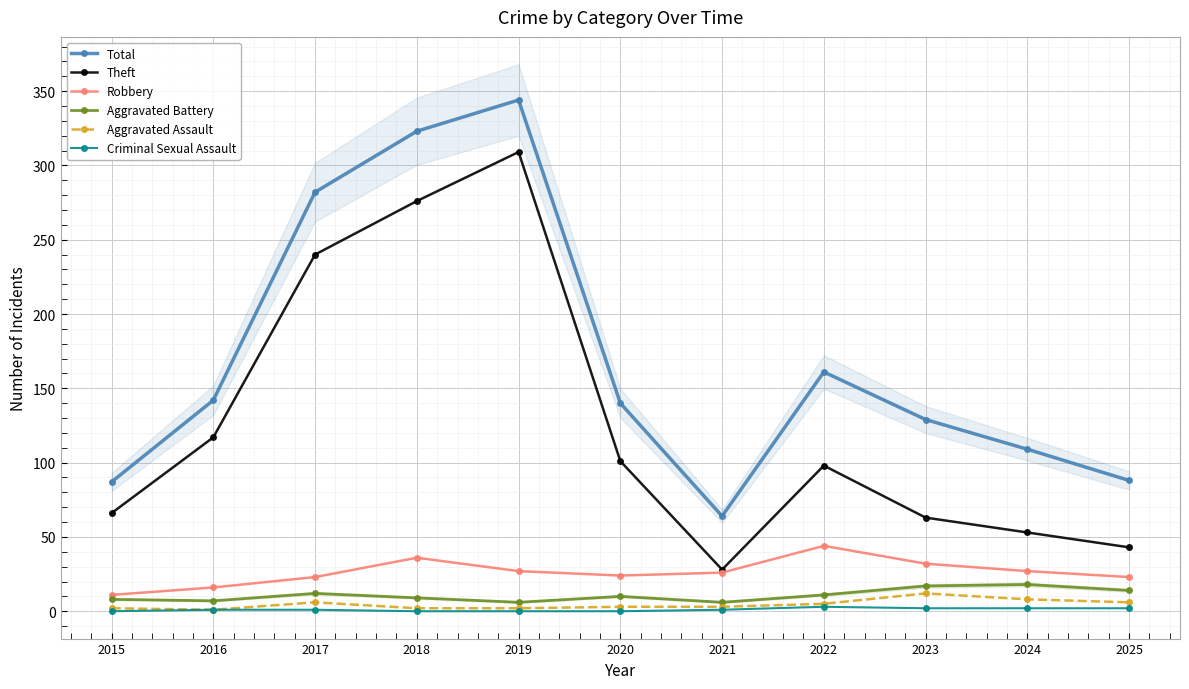

Reading left to right, extract all data points from this chart.

Total: 2015=87	2016=142	2017=282	2018=323	2019=344	2020=140	2021=64	2022=161	2023=129	2024=109	2025=88
Theft: 2015=66	2016=117	2017=240	2018=276	2019=309	2020=101	2021=28	2022=98	2023=63	2024=53	2025=43
Robbery: 2015=11	2016=16	2017=23	2018=36	2019=27	2020=24	2021=26	2022=44	2023=32	2024=27	2025=23
Aggravated Battery: 2015=8	2016=7	2017=12	2018=9	2019=6	2020=10	2021=6	2022=11	2023=17	2024=18	2025=14
Aggravated Assault: 2015=2	2016=1	2017=6	2018=2	2019=2	2020=3	2021=3	2022=5	2023=12	2024=8	2025=6
Criminal Sexual Assault: 2015=0	2016=1	2017=1	2018=0	2019=0	2020=0	2021=1	2022=3	2023=2	2024=2	2025=2